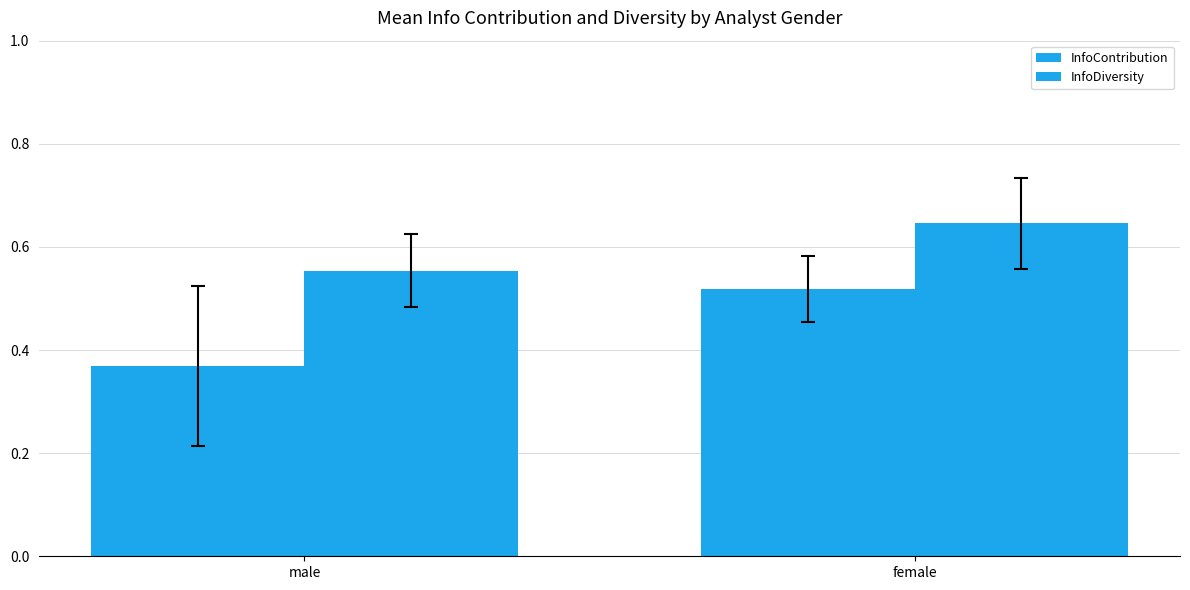

At which category is the sum across all series the highest?

female